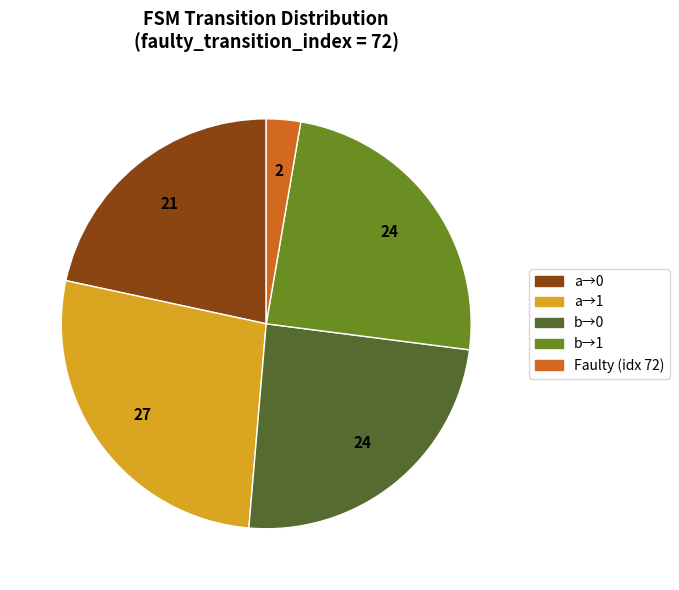

Is there any slice that represents more than half of the pie?

No